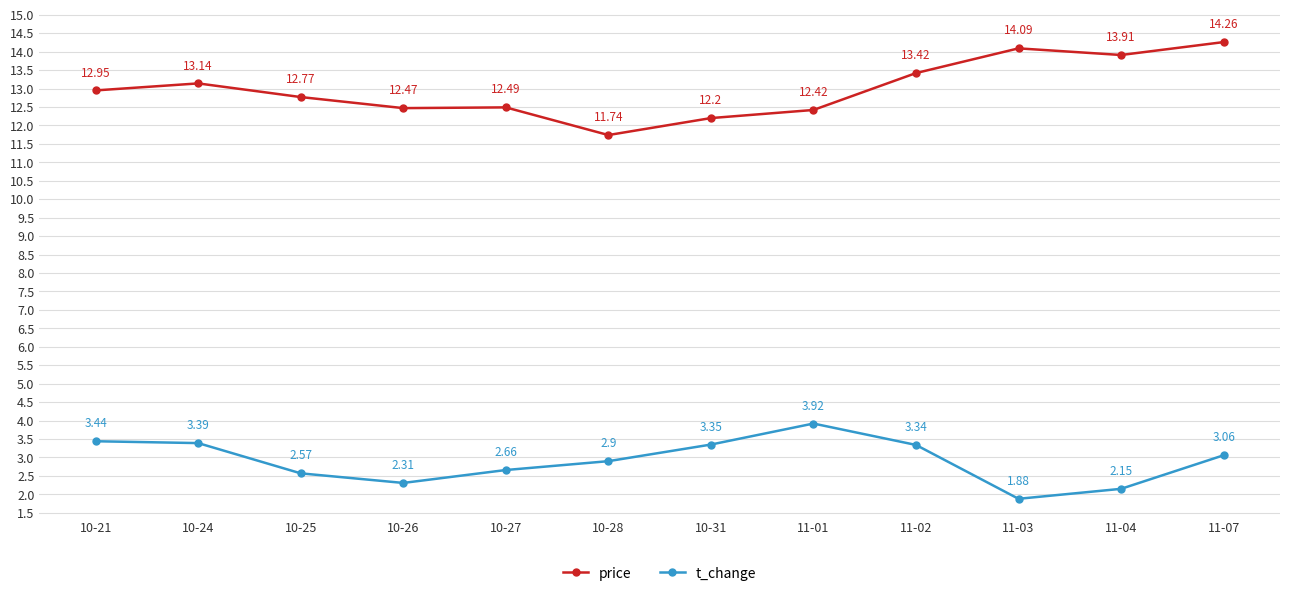

What is the average value of the t_change series?

2.9